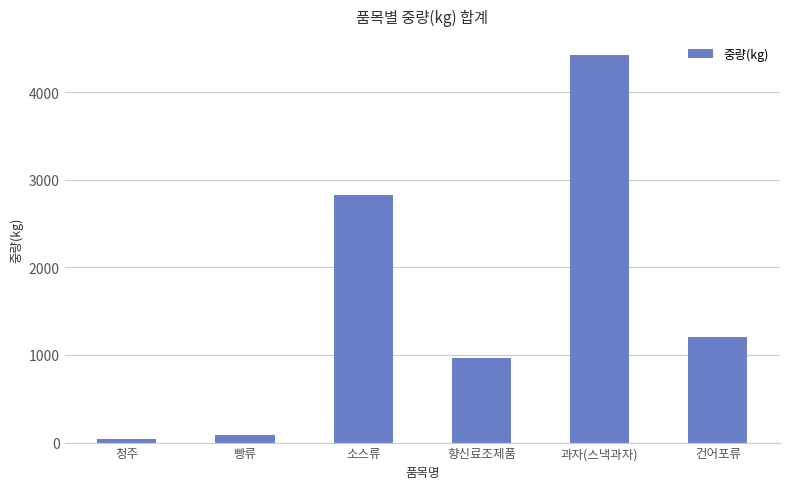

What is the maximum value shown in the chart?

4417.0